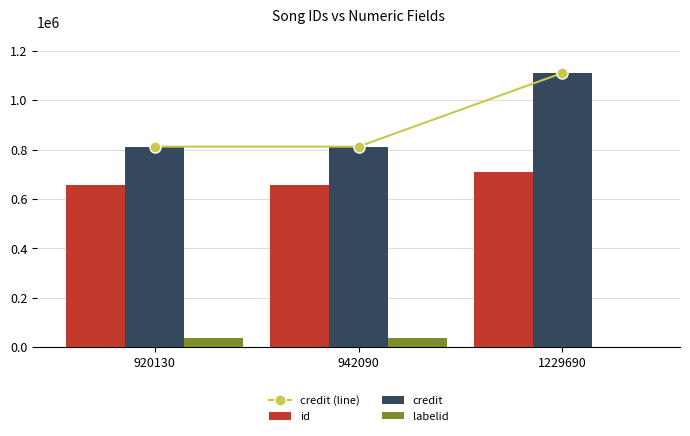

Which label corresponds to the largest value in the chart?

1229690